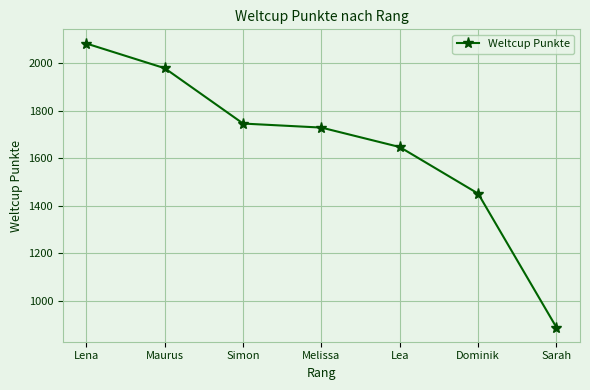

What is the maximum value shown in the chart?

2083